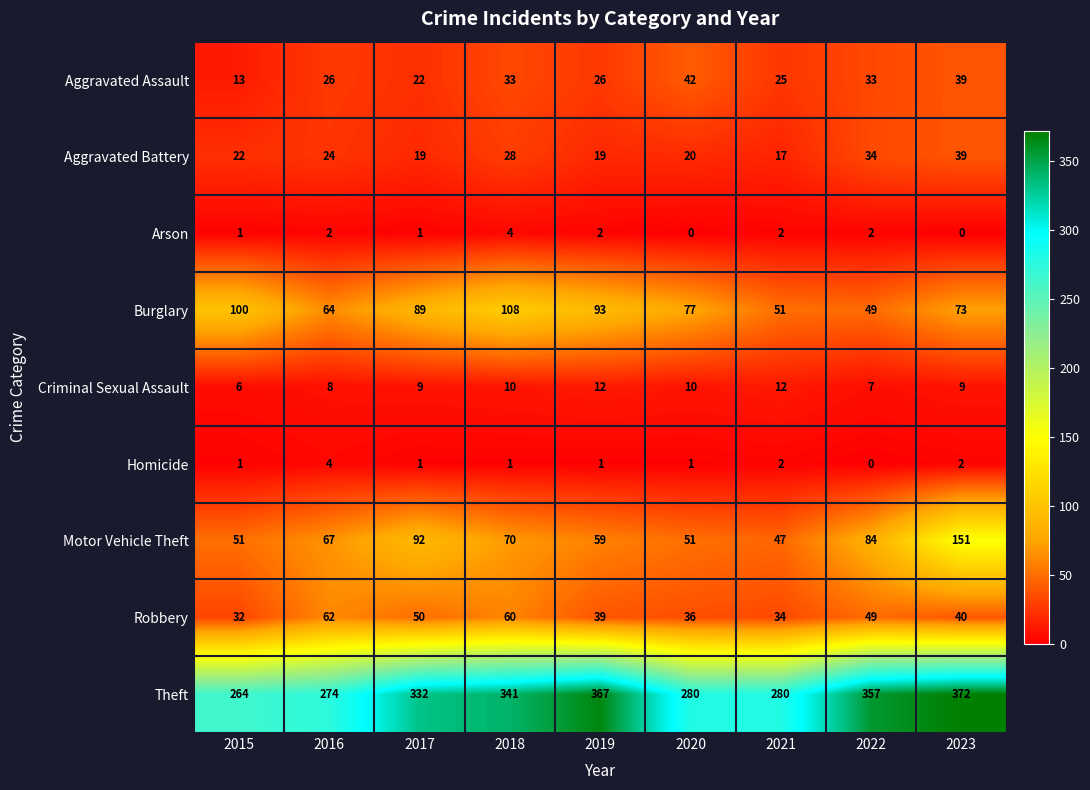

Read the Criminal Sexual Assault value at 2019.

12